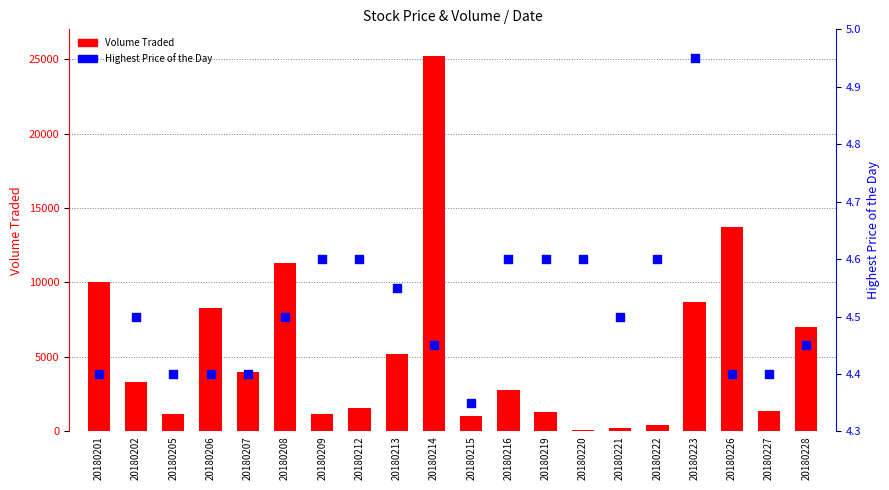

Which series has the largest Y range (max minus min)?

Volume Traded